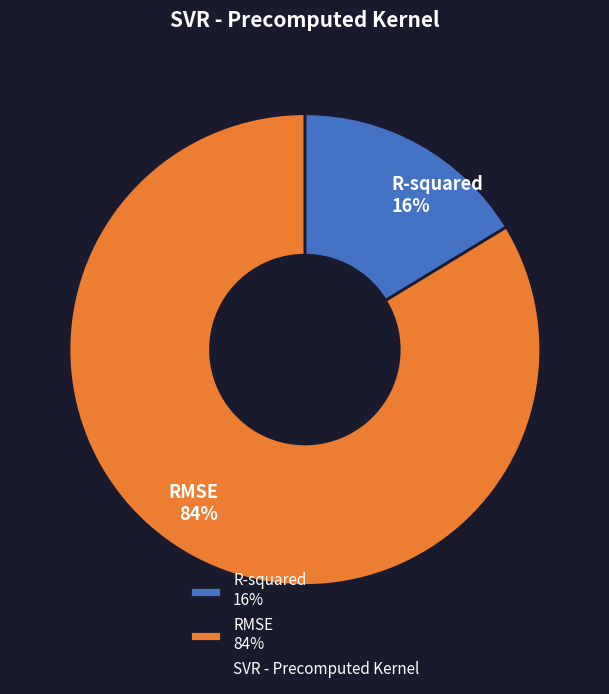

Combined, do RMSE 84% and R-squared 16% account for over 50%?

Yes